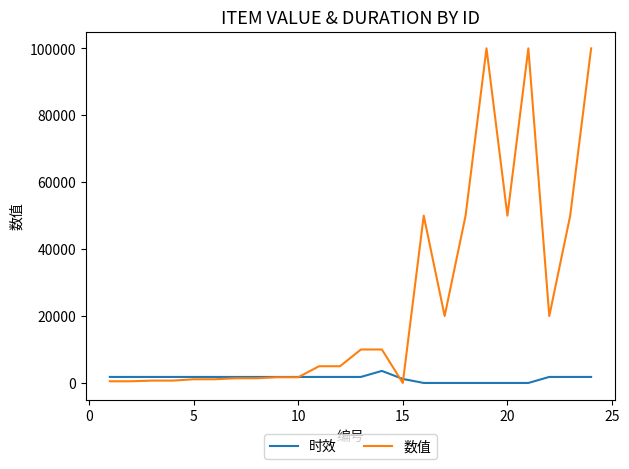

List the series in order of their peak value, lowest first.

时效, 数值